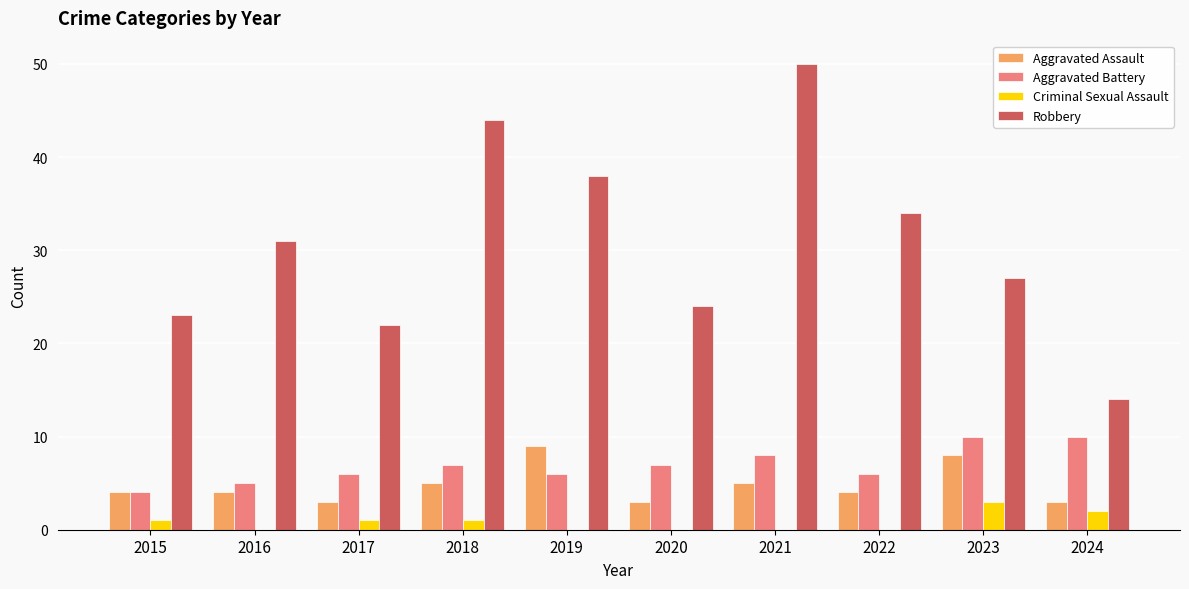

Is it true that Robbery equals 8 at 2022?

False